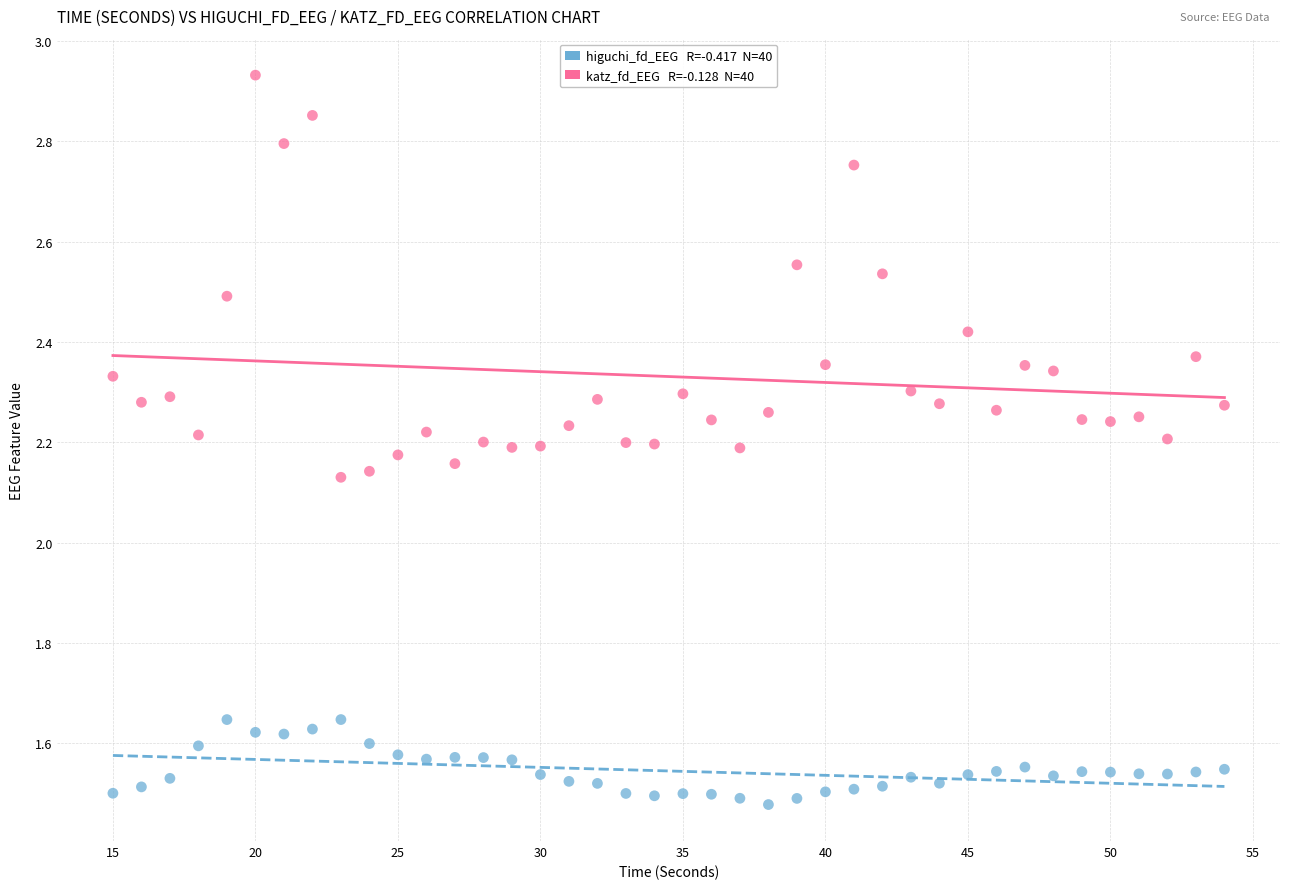

Across all data points, what is the range of X values (max minus min)?

39.0